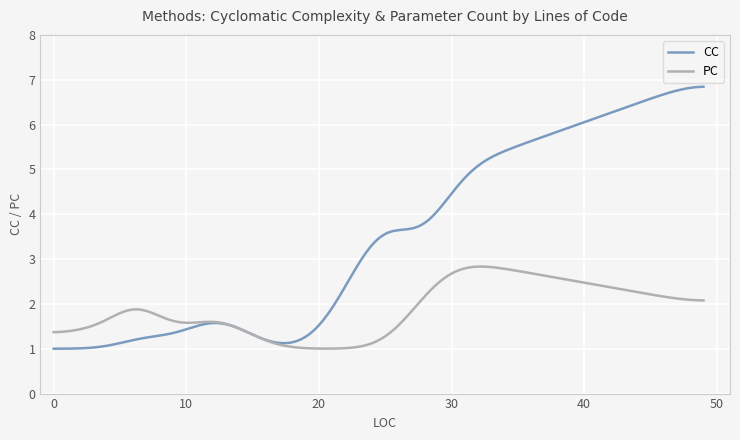

Rank the series by their maximum value, from highest to lowest.

CC, PC